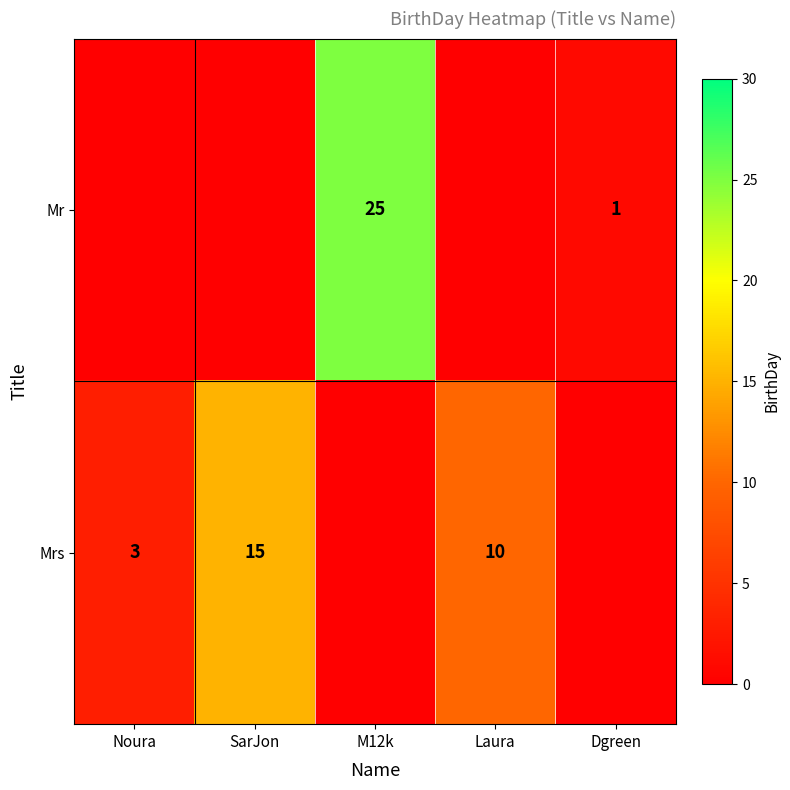

Which label corresponds to the largest value in the chart?

M12k